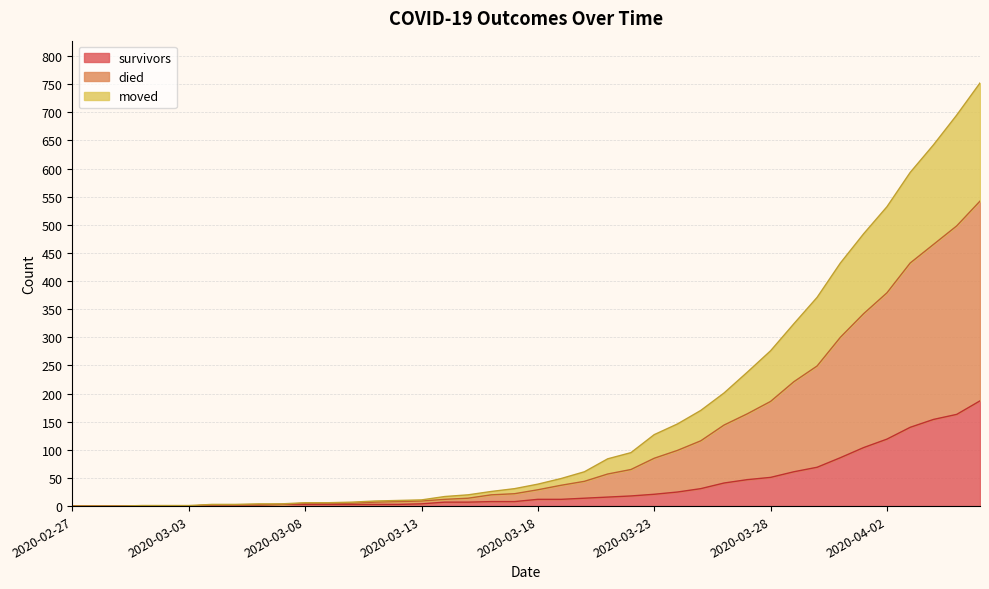

True or false: survivors and moved intersect in this chart.

False